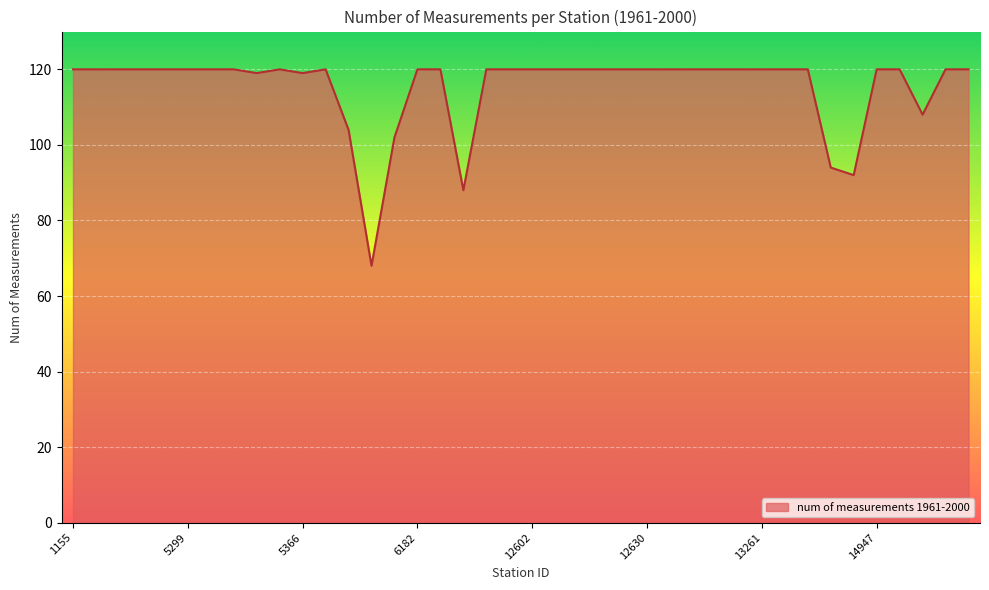

What is the maximum value shown in the chart?

120